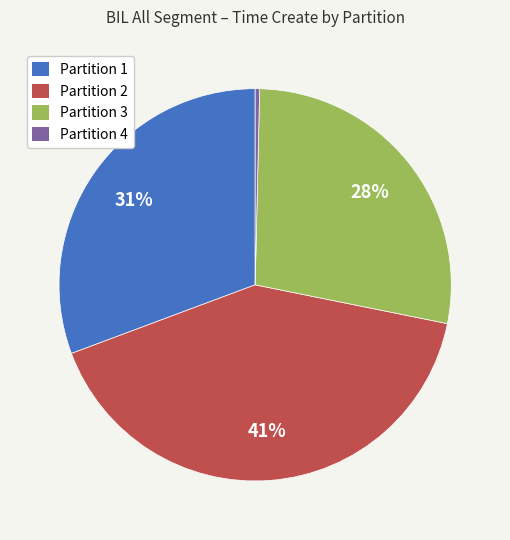

Rank the categories by value from highest to lowest.

Partition 2, Partition 1, Partition 3, Partition 4